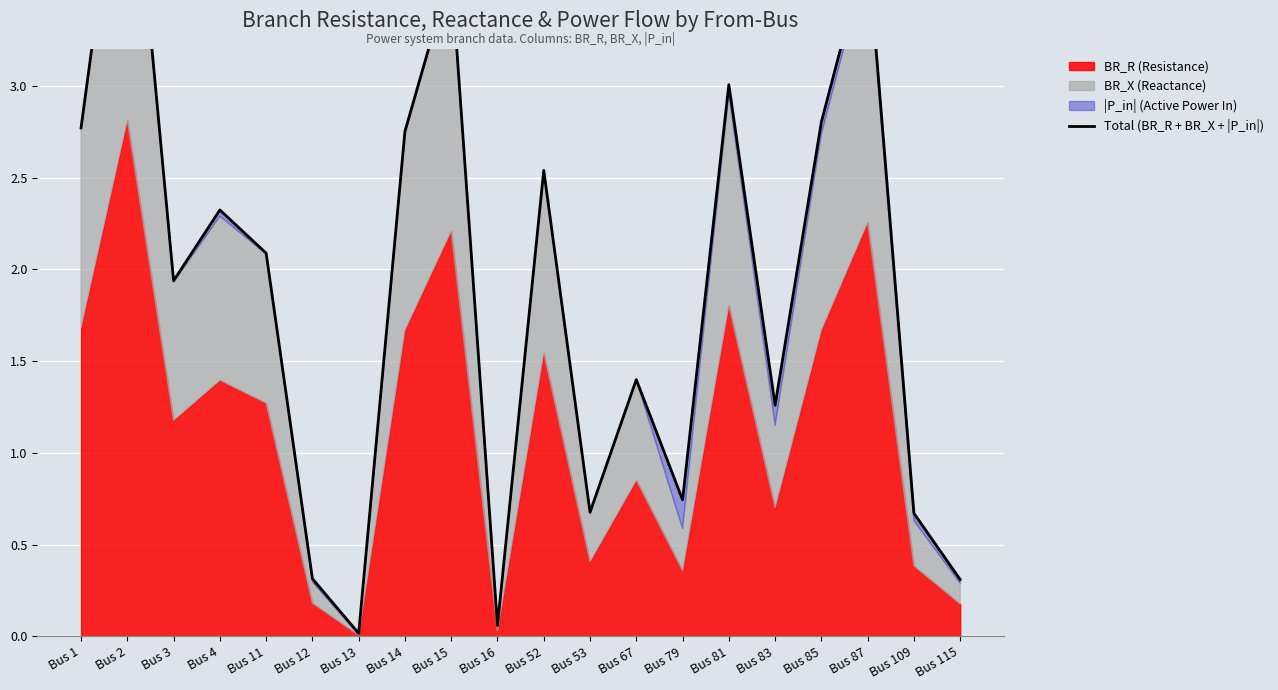

Is it true that the value at Bus 4 is 2.3?

True